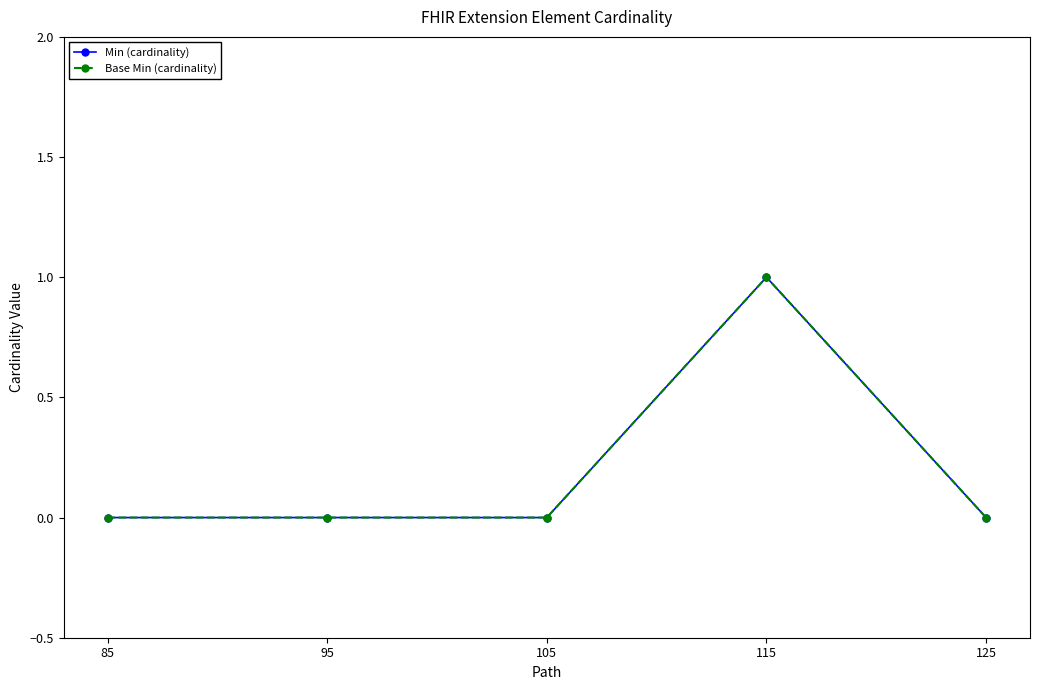

True or false: Min (cardinality) and Base Min (cardinality) cross at least once.

False